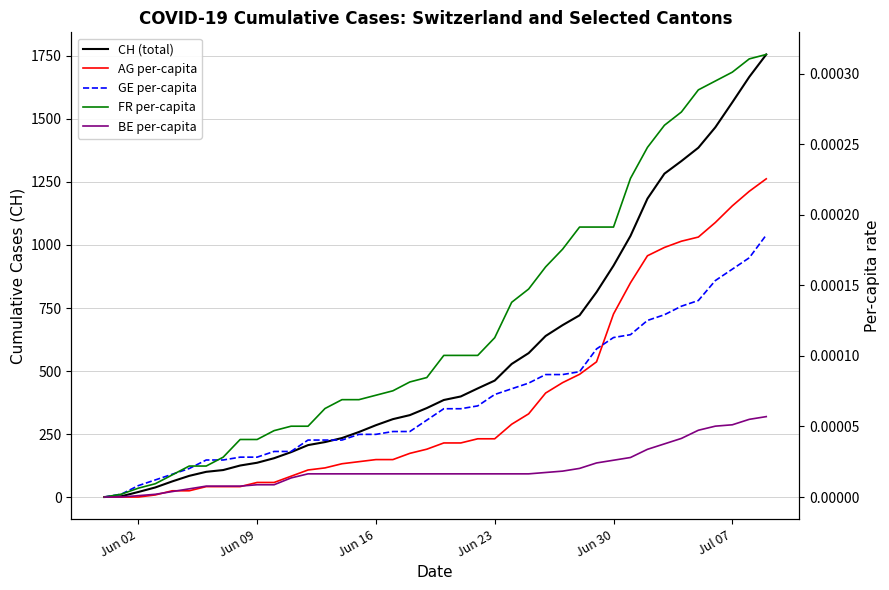

At which label is BE per-capita closest to 0?

Jun 02